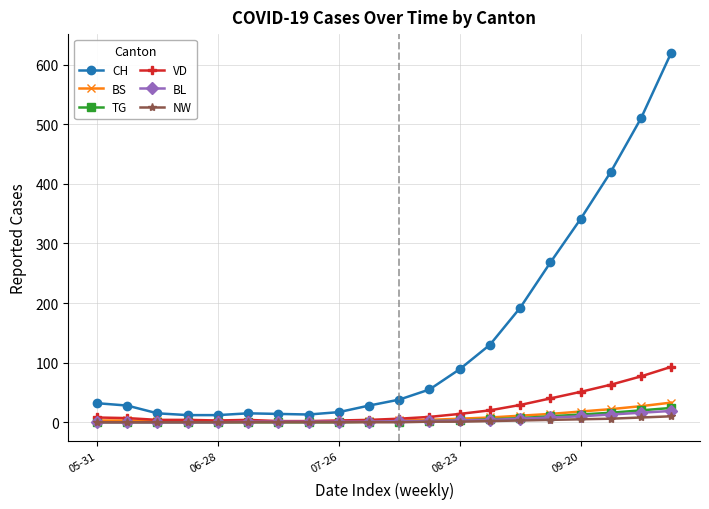

What is the lowest value of the VD series?

2